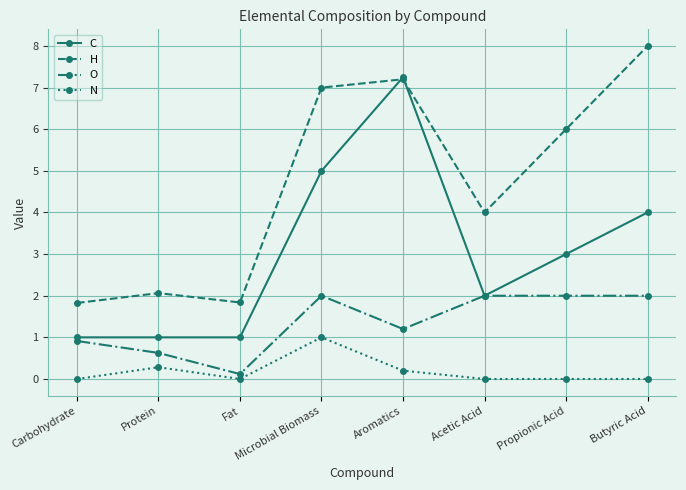

True or false: C and N cross at least once.

False